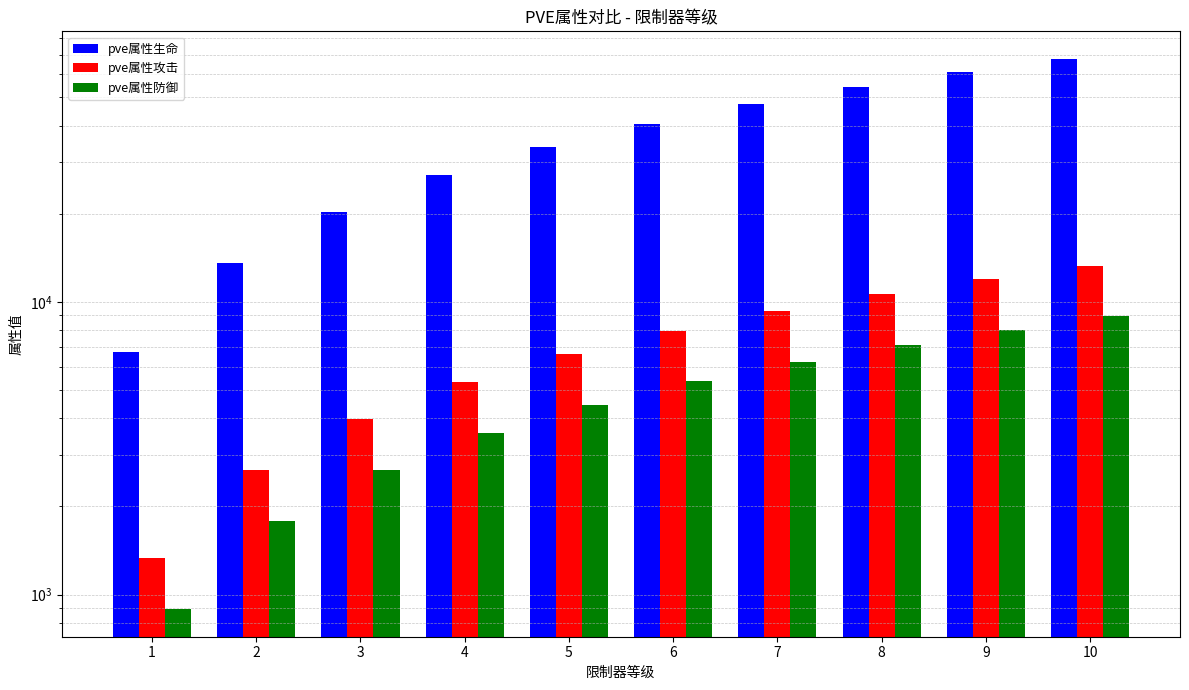

At how many categories does at least one series exceed 21282?

7